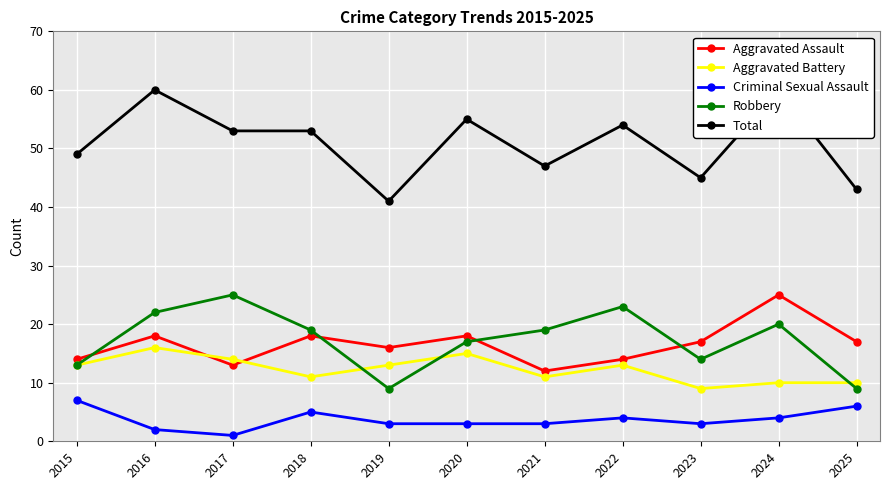

What value does the Aggravated Battery series have at 2023?

9